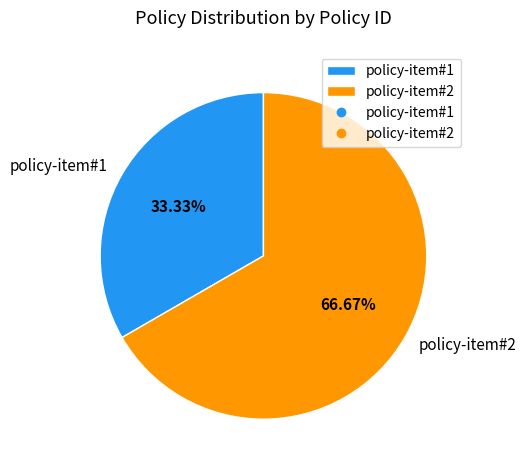

What is the ratio of the value at policy-item#1 to the value at policy-item#2?

0.5